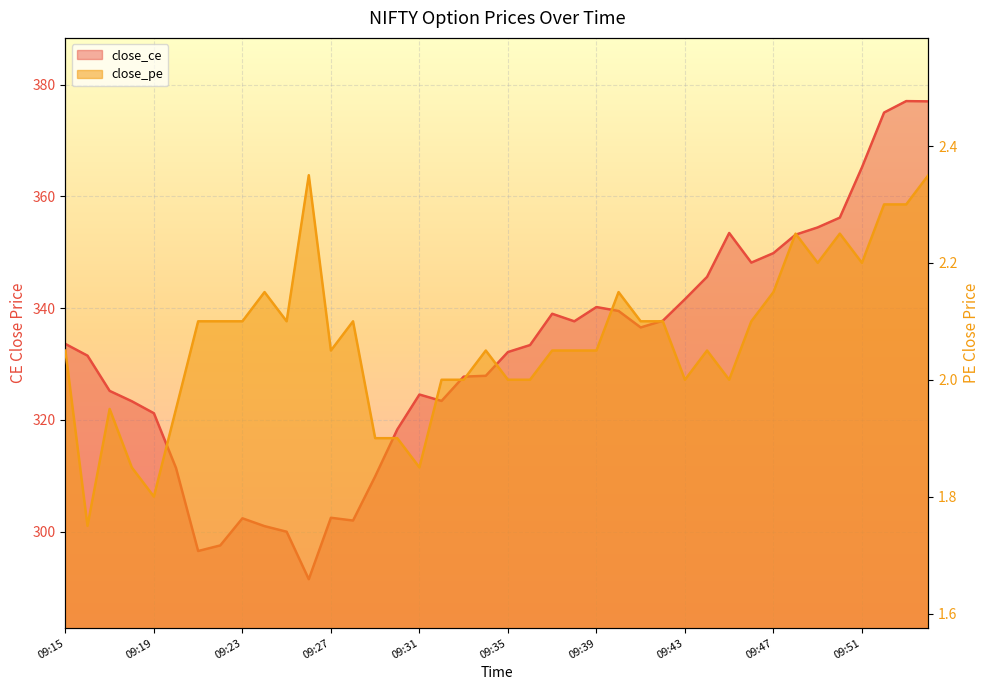

What is the value of the close_ce point at the 31st from the left?

353.4